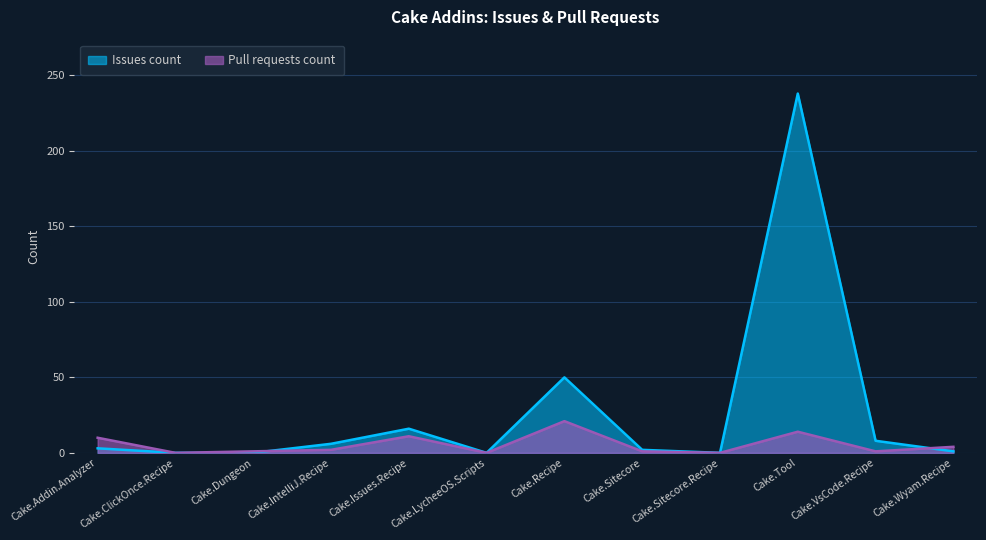

At which category is the sum across all series the highest?

Cake.Tool